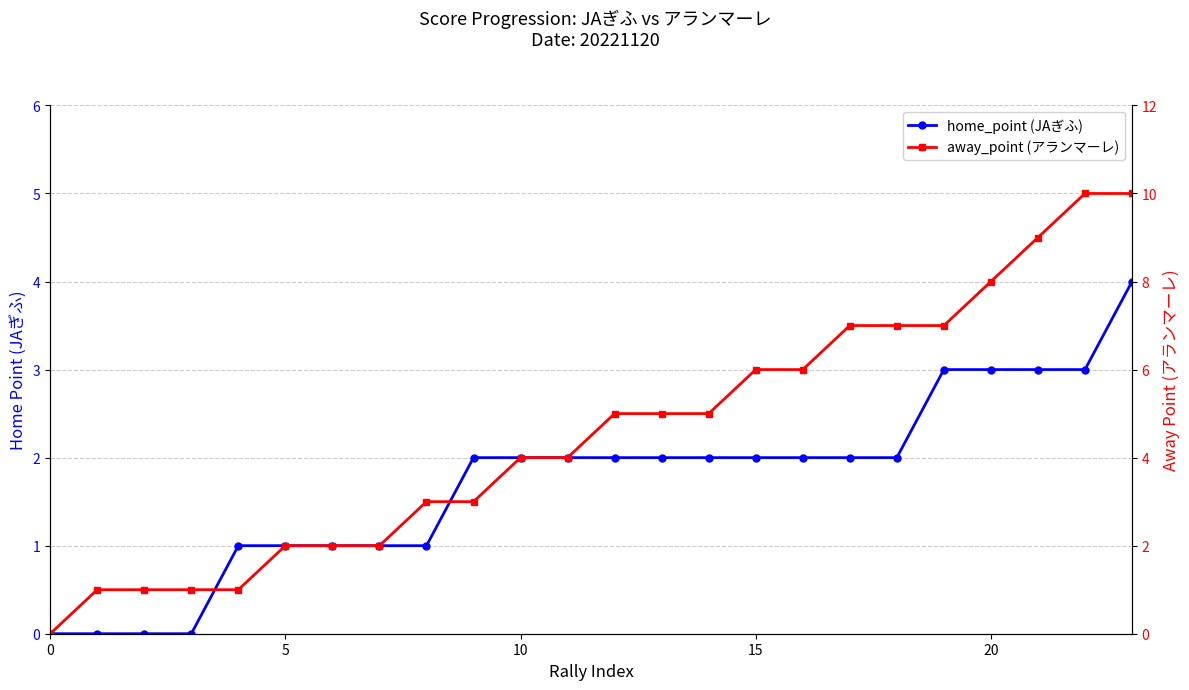

True or false: home_point (JAぎふ) and away_point (アランマーレ) cross at least once.

False